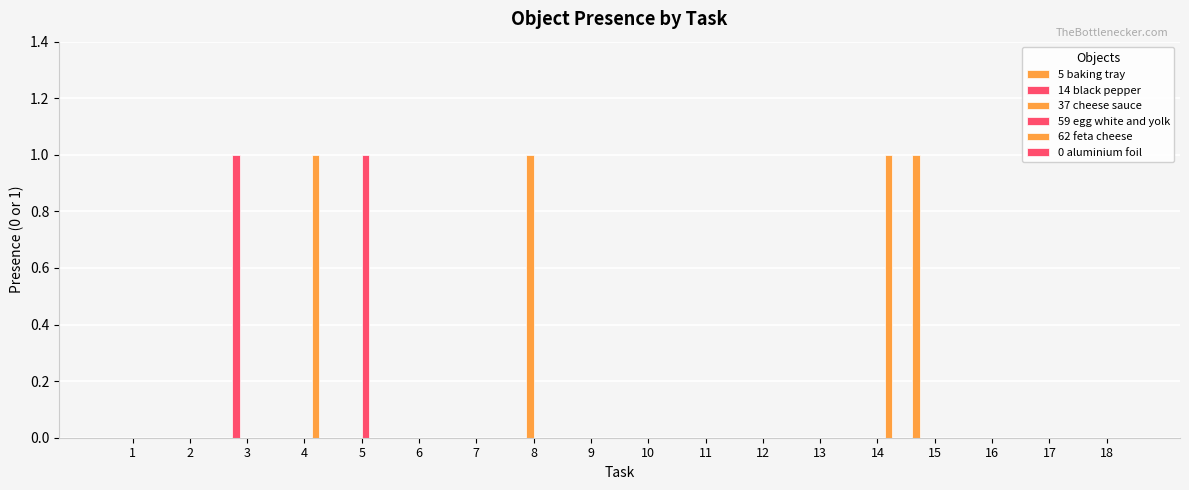

What is the sum of all 5 baking tray values?

1